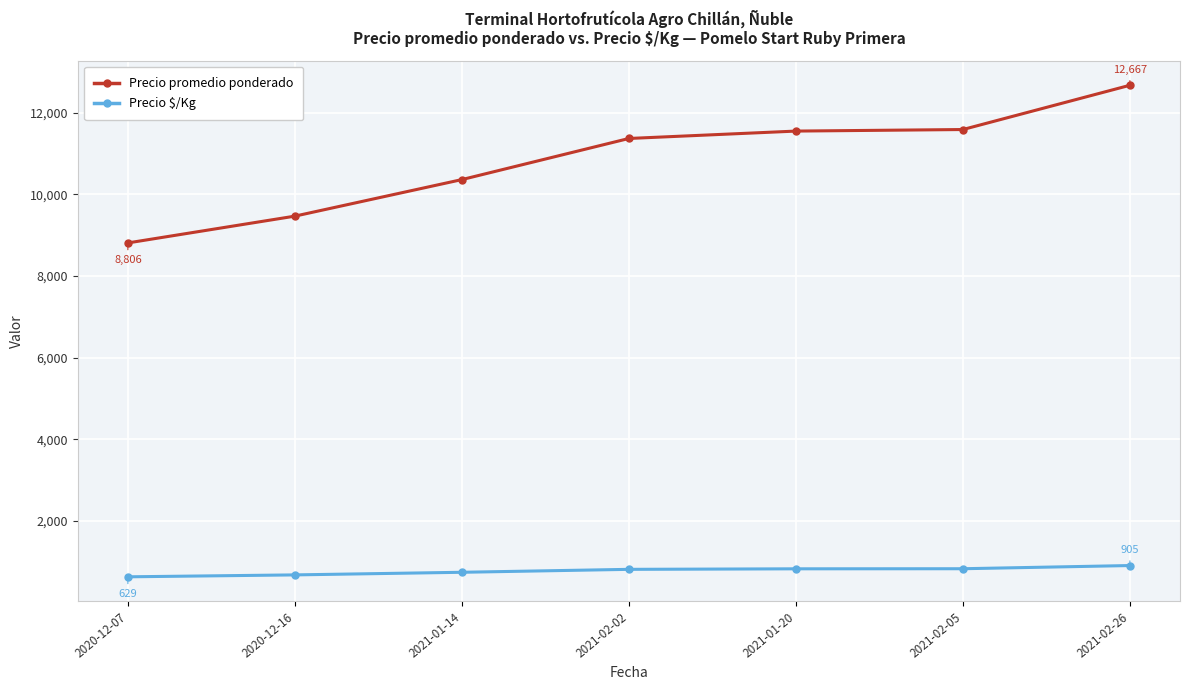

List the series in order of their overall mean, highest first.

Precio promedio ponderado, Precio $/Kg